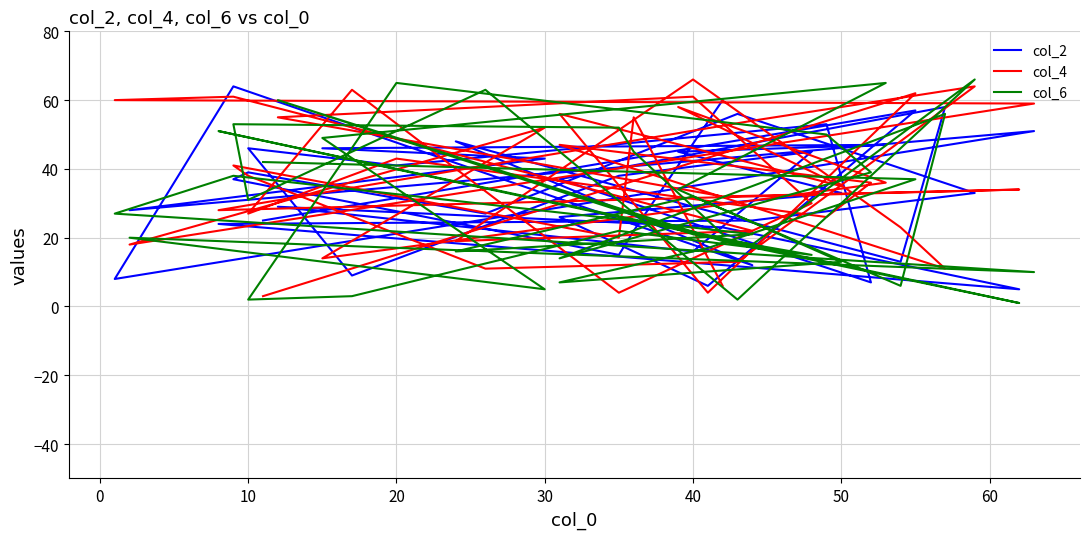

How many values in the col_2 series are below 33?

19